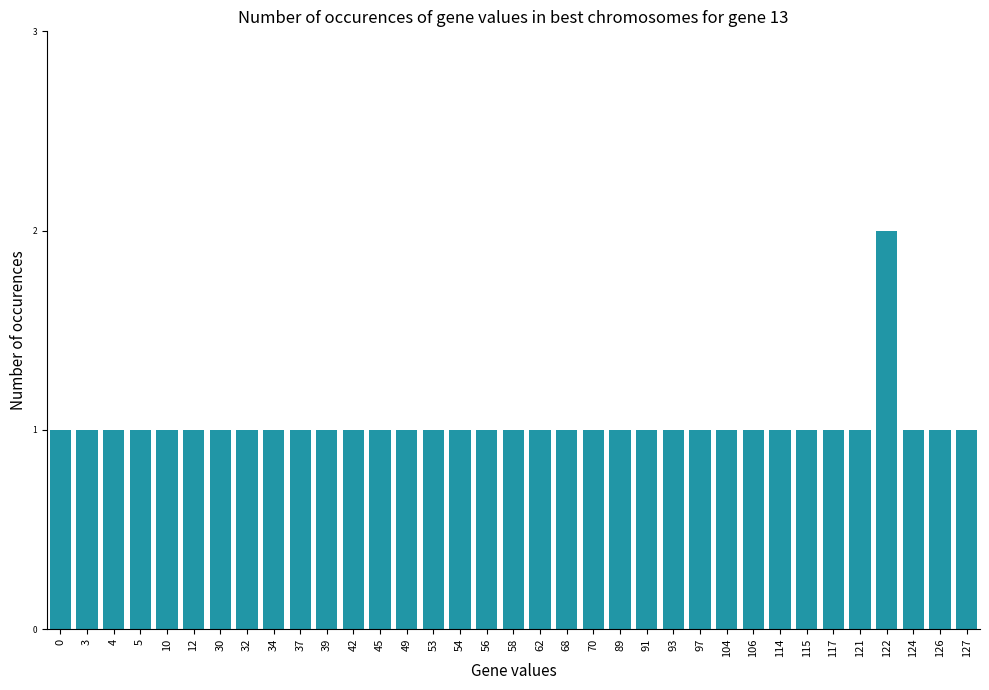

Approximately how many times larger is the value at 58 compared to 42?

1.0